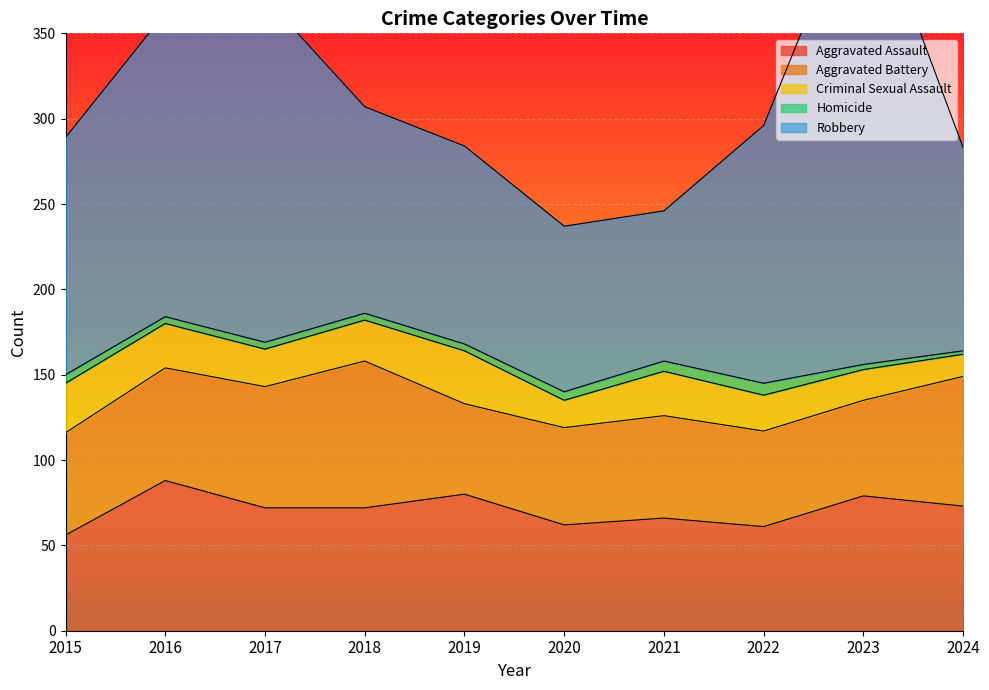

Where is the first local minimum for Aggravated Assault?

2020